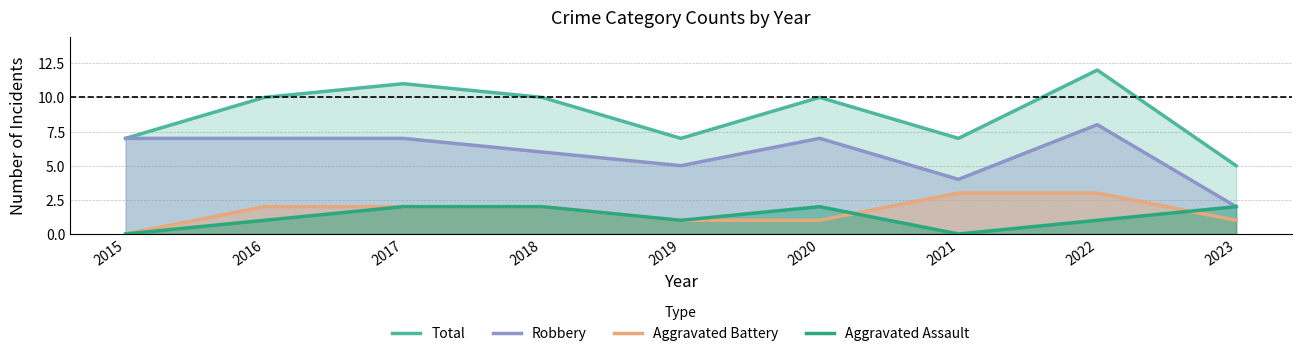

What is the value of the Aggravated Assault point at the 9th from the left?

2